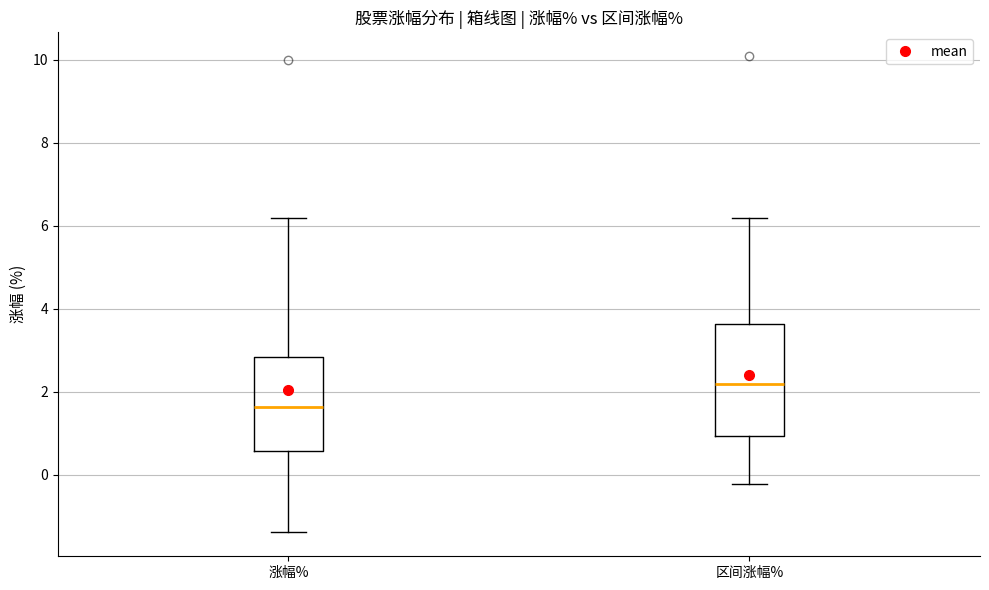

Where is the upper edge of the box for 涨幅% on the y-axis? The values are not printed on the chart, so give them approximately, as read against the axis.

2.8